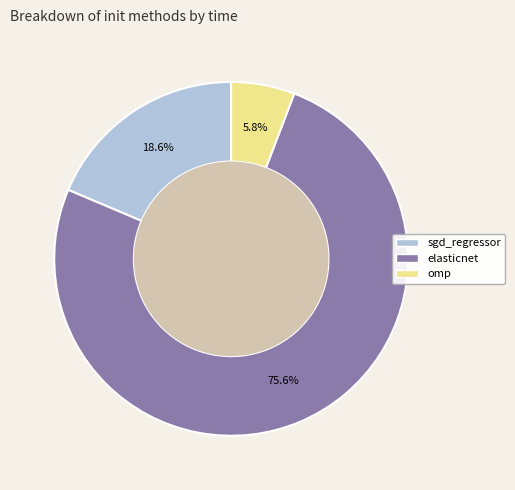

To the nearest percent, what is the difference between the largest and smallest slice percentages?

70%